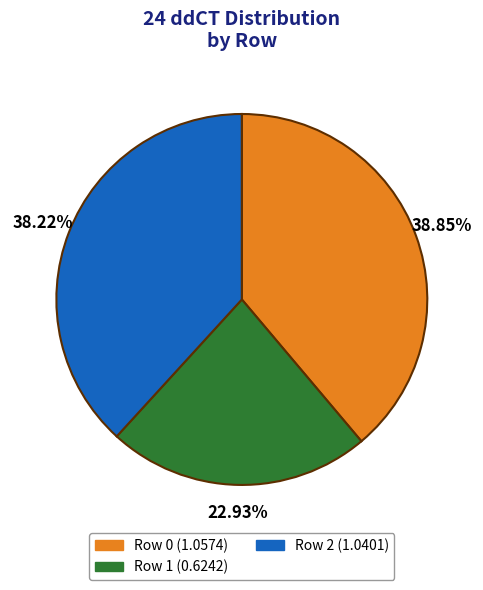

Which has a higher value, Row 2 or Row 0?

Row 0